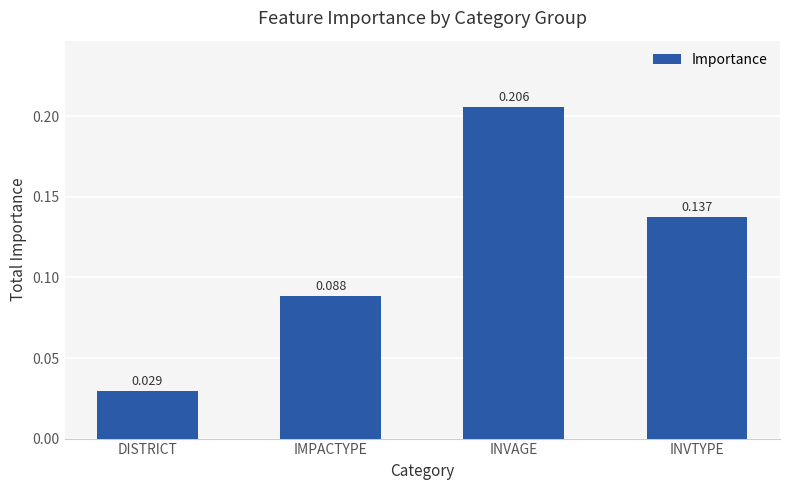

Which category has the lowest value across all series?

DISTRICT